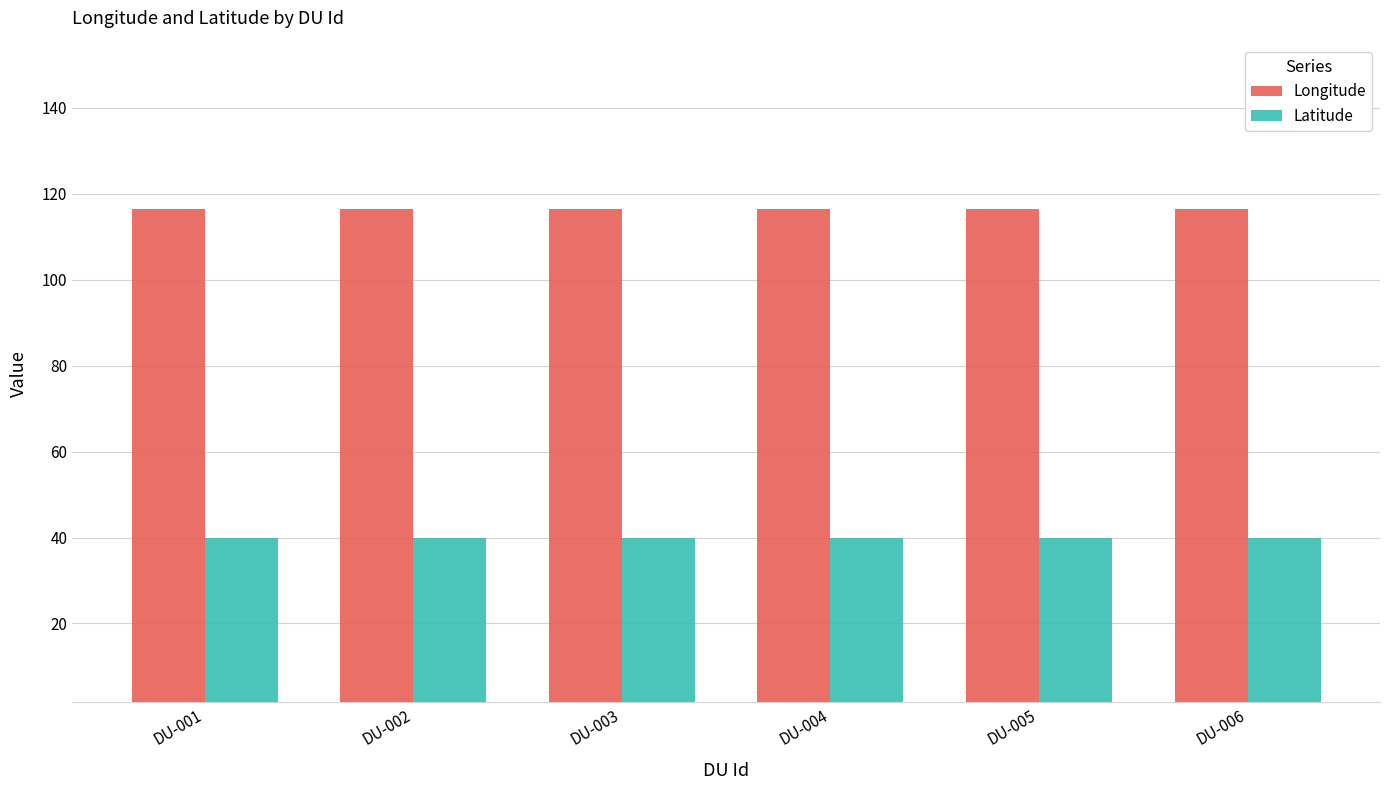

What is the sum of all Longitude values?

698.4